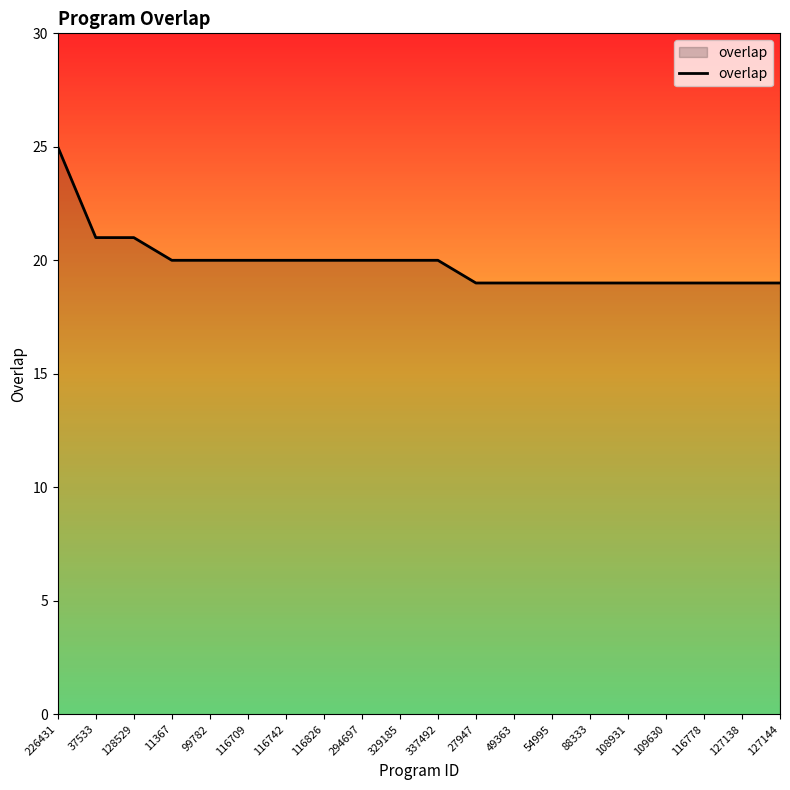

What is the ratio of the value at 99782 to the value at 27947?

1.1